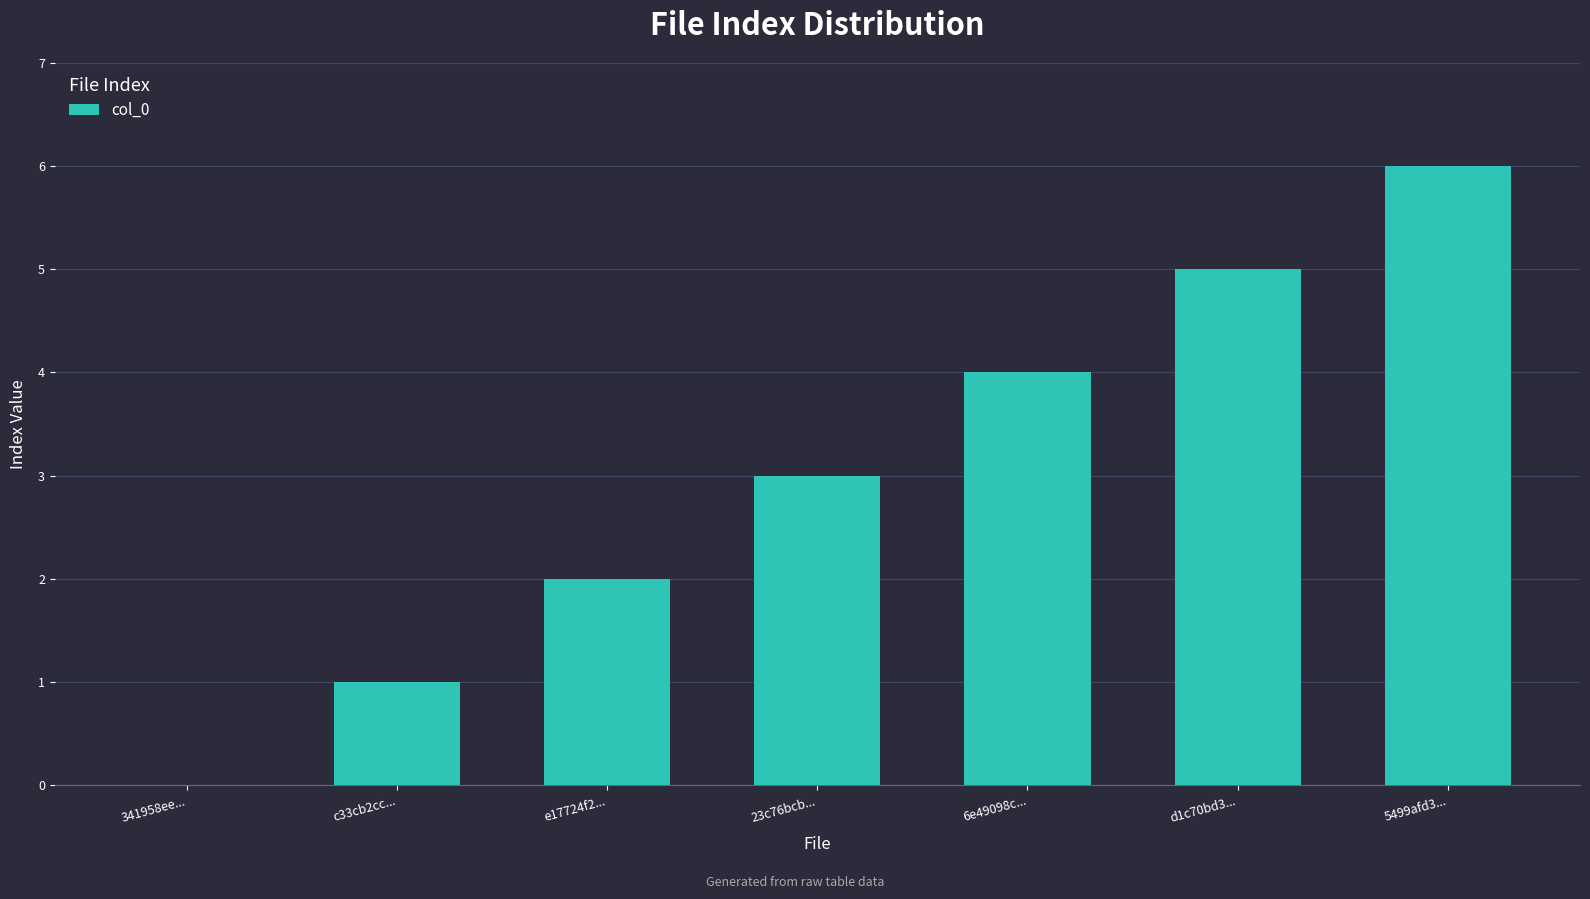

Count the values in the range 1 to 5.

5